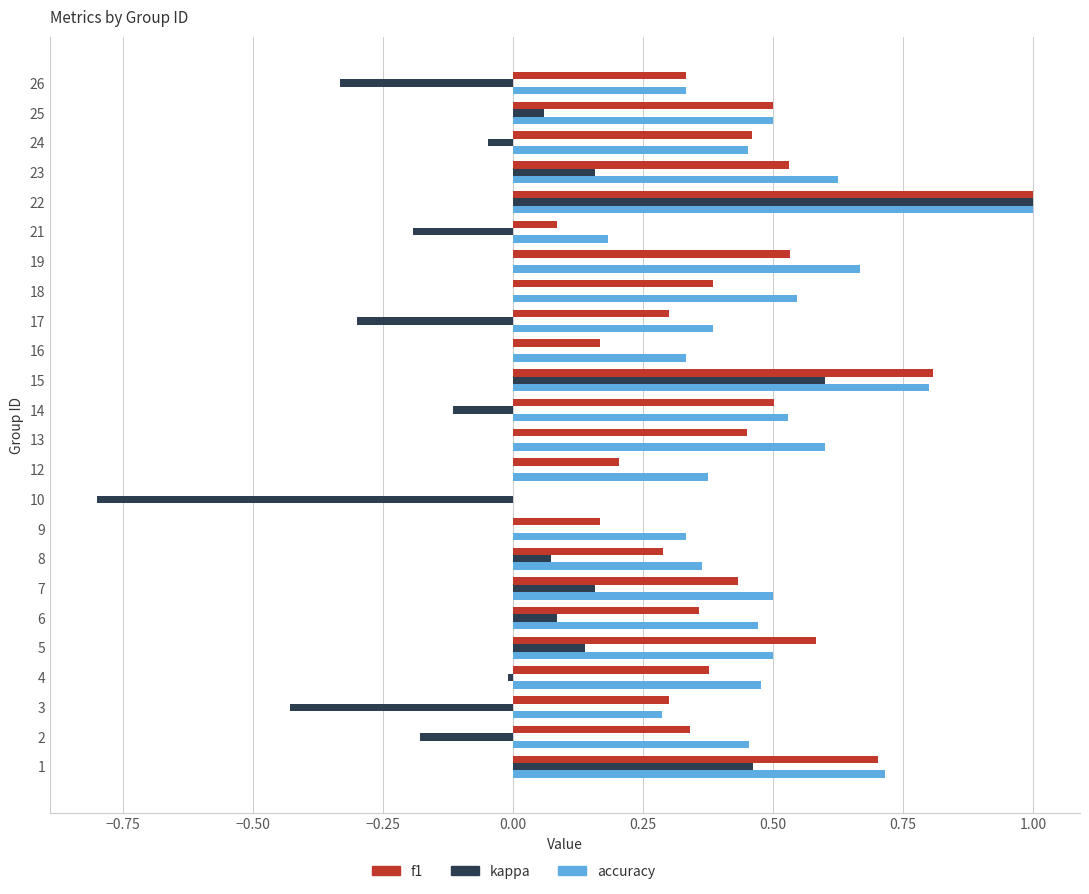

True or false: accuracy has a value of 0.1 at 6.

False